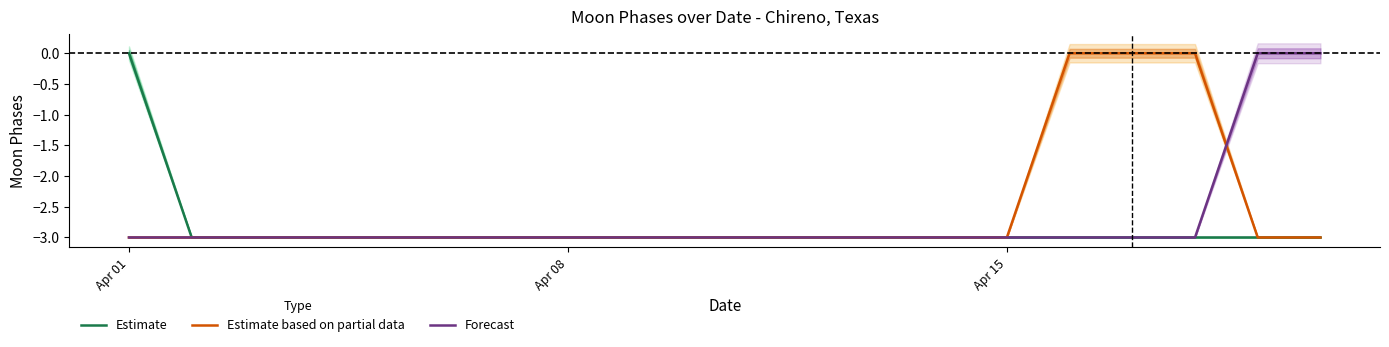

What is the sum of all Forecast values?

-54